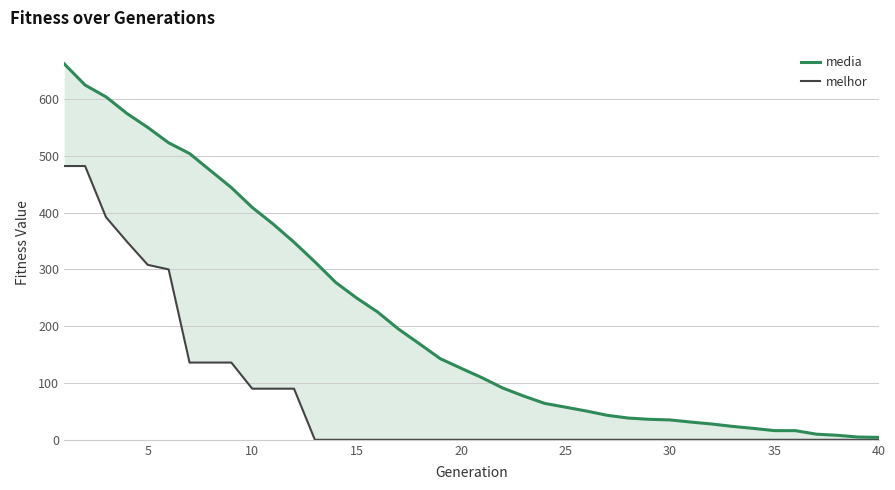

What are all the series names shown in the legend?

media, melhor